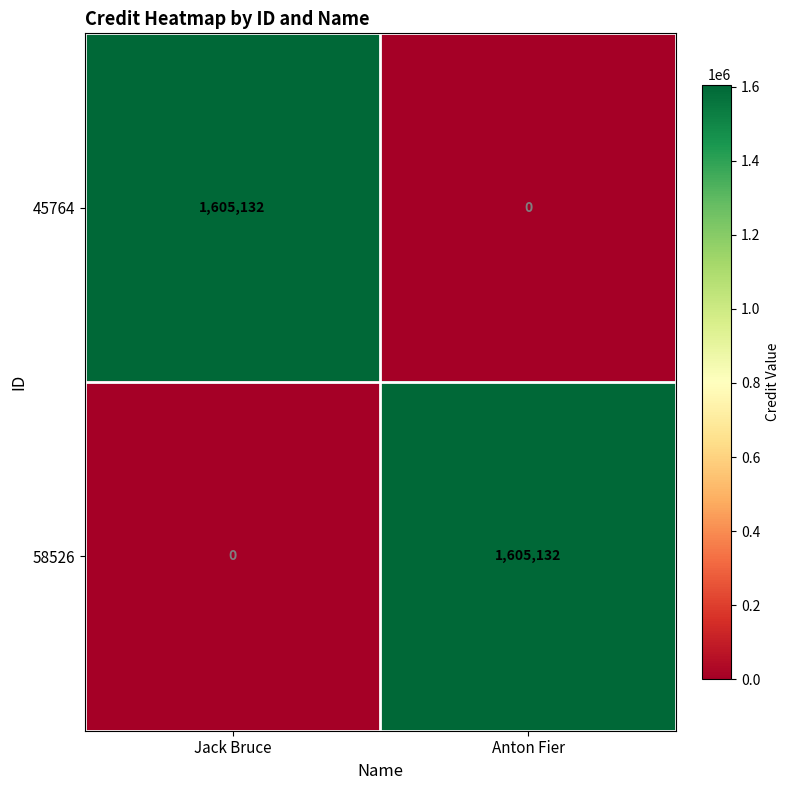

What is the average value of the 45764 series?

802566